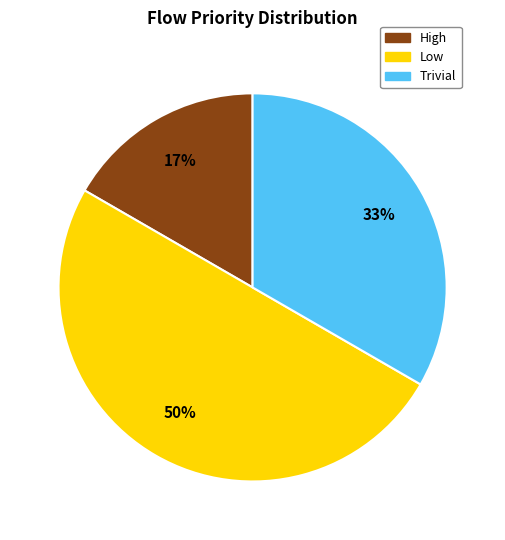

How many segments does this pie chart have?

3